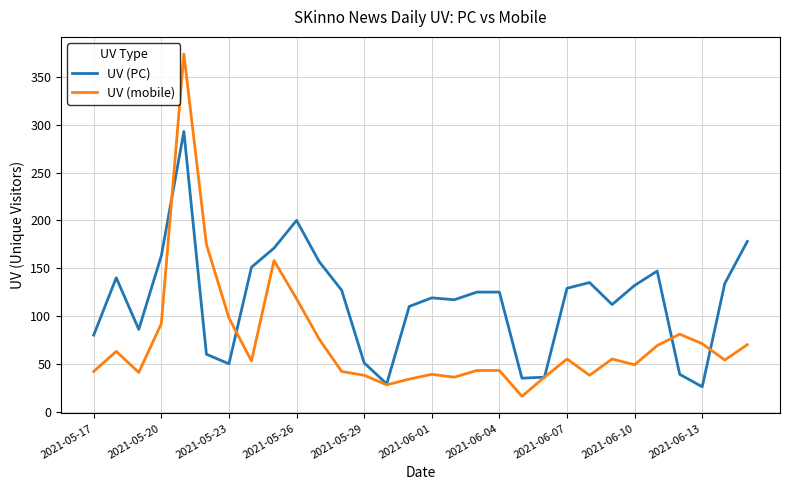

Which series has the largest total across all categories?

UV (PC)